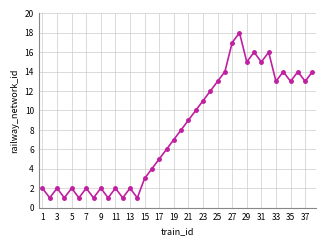

What is the difference between the maximum and second lowest values?

17